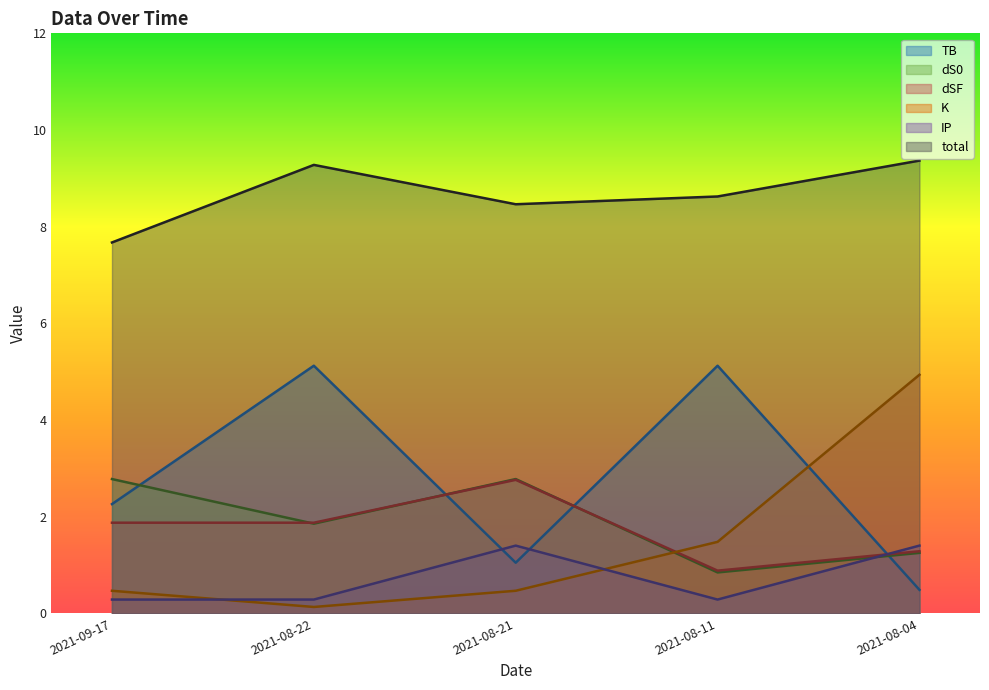

In TB, how many points are lower than both neighbors (excluding endpoints)?

1